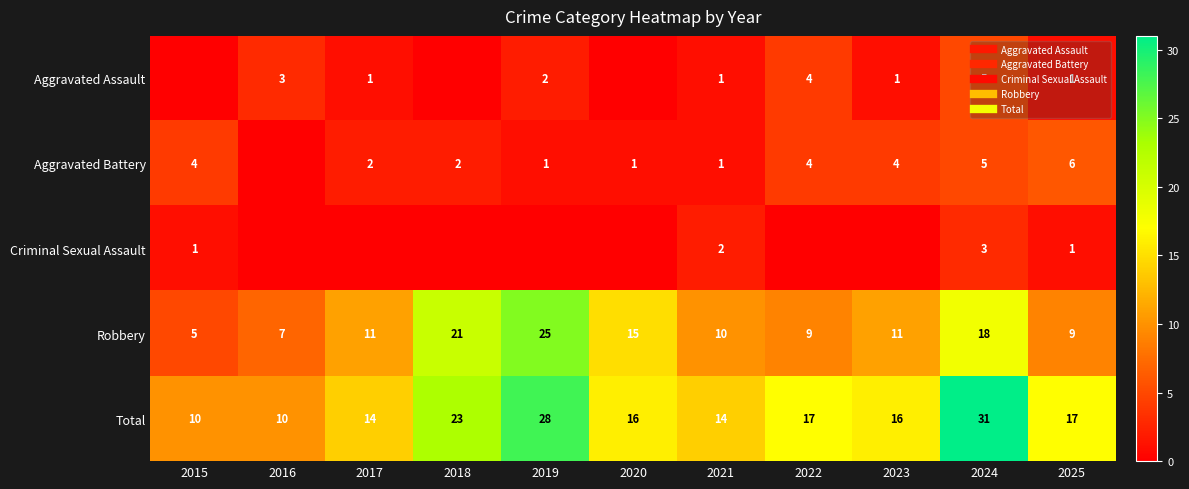

Which series has the largest total across all categories?

Total